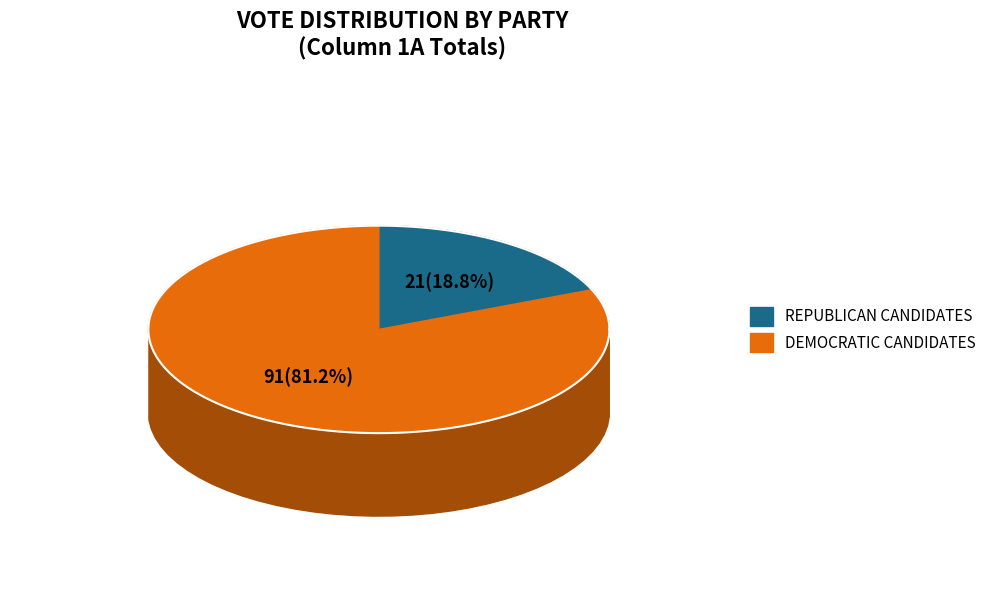

True or false: GLENN HEGAR accounts for 11% of the total.

False